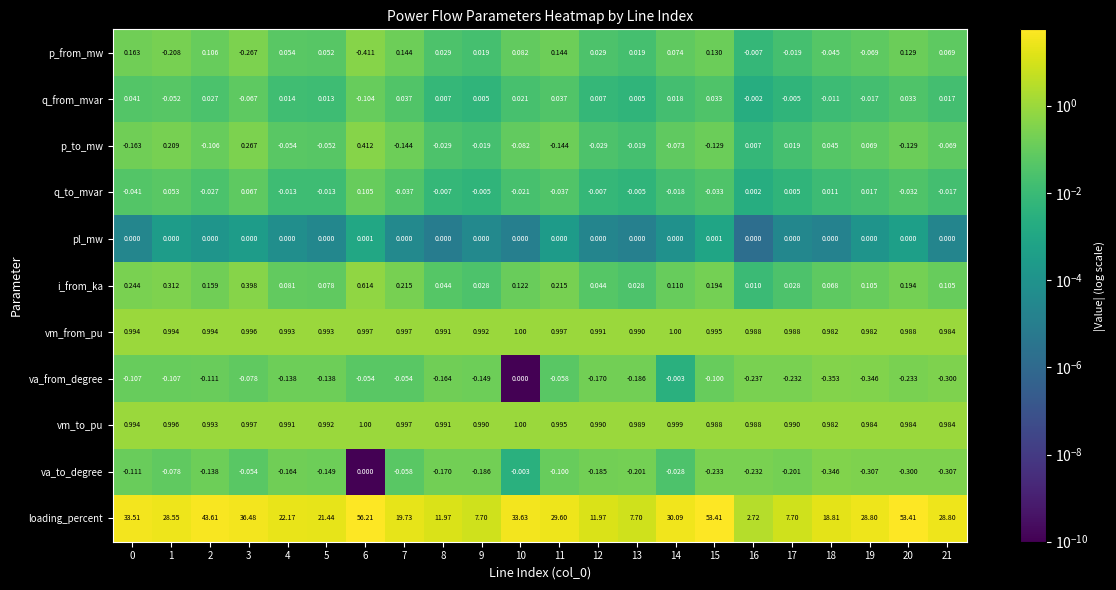

At 19, list the series in order from smallest to largest.

va_from_degree, va_to_degree, p_from_mw, q_from_mvar, pl_mw, q_to_mvar, p_to_mw, i_from_ka, vm_from_pu, vm_to_pu, loading_percent